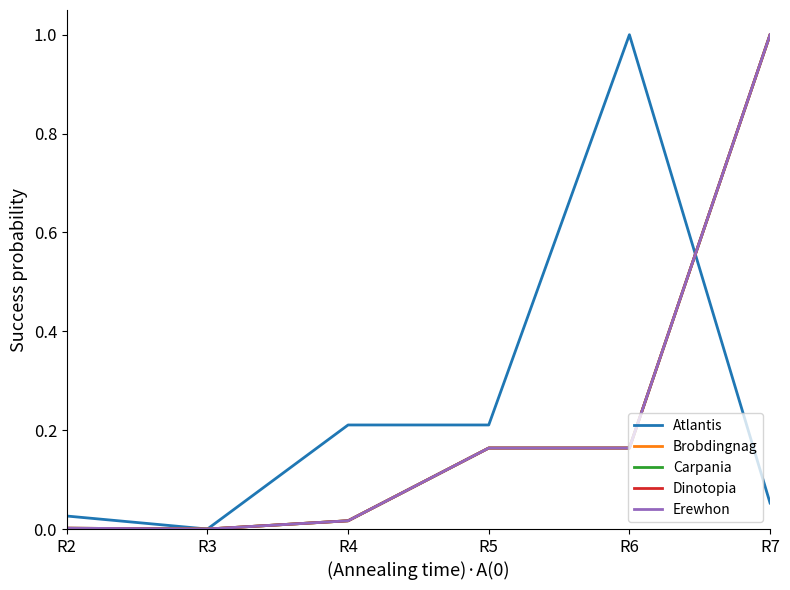

Does the chart have visible grid lines?

No